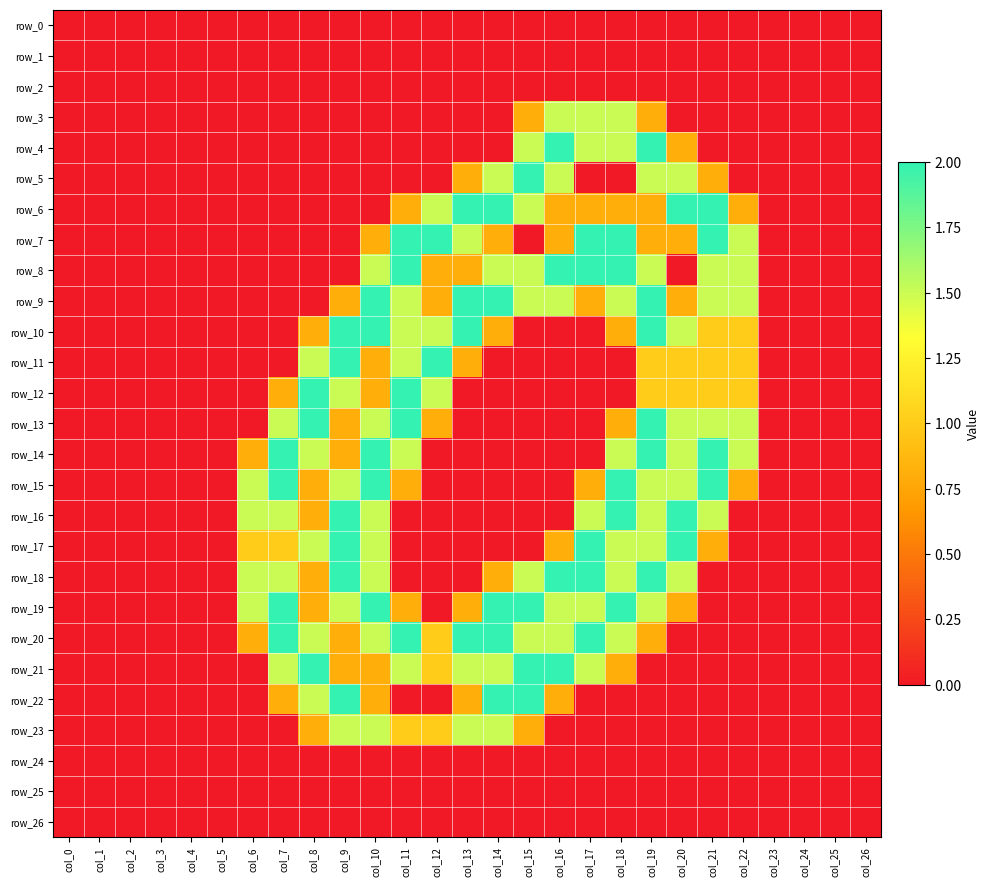

What is the highest value of the row_9 series?

2.0